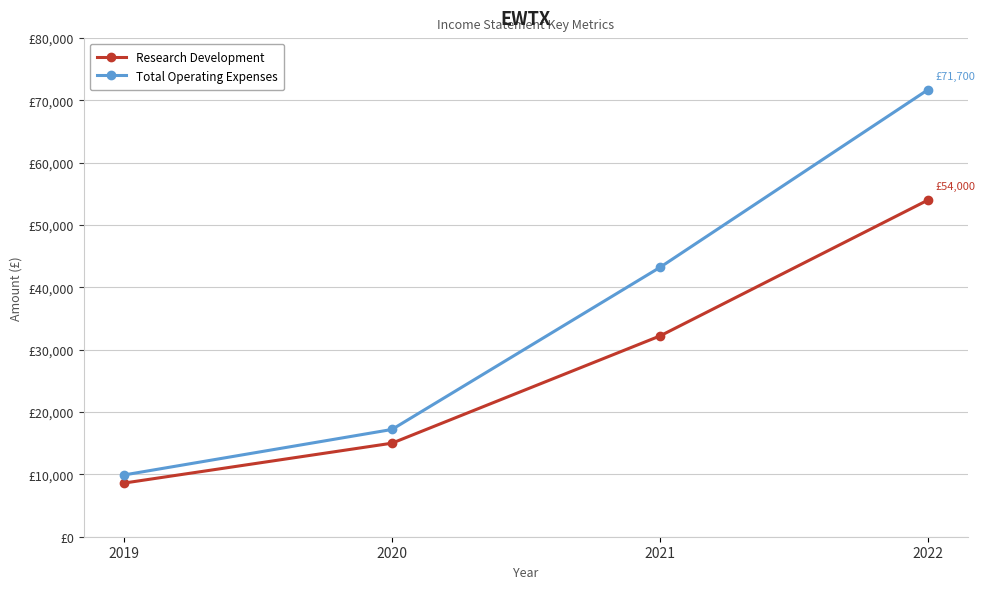

Is the value of Total Operating Expenses at 2020 greater than the value of Research Development at 2020?

Yes